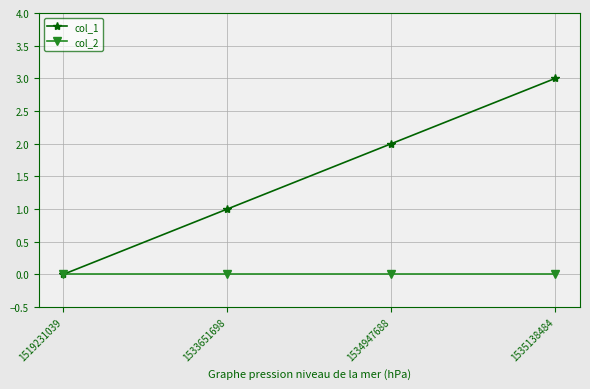

What is the spread (max minus min) of values at 1534947688?

2